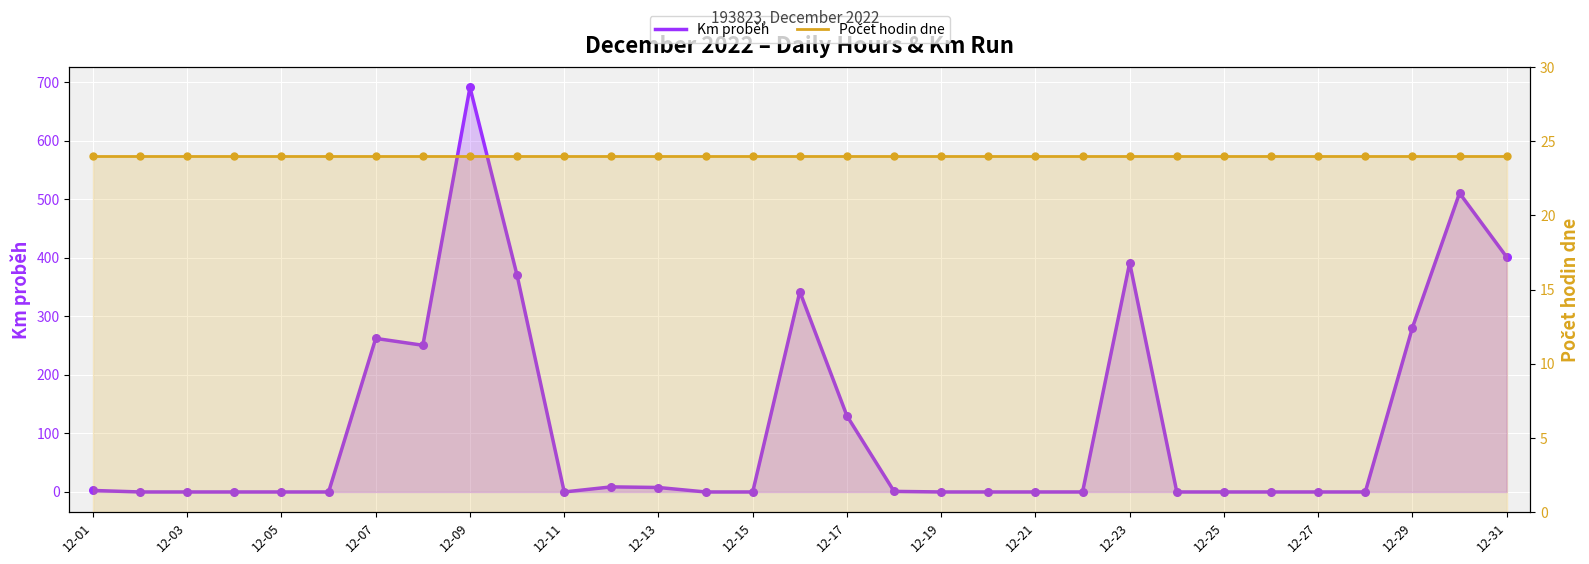

Which series contains the highest Y value?

Km proběh